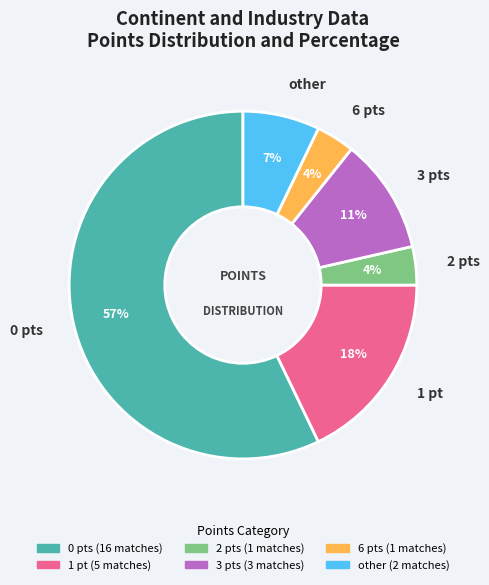

How many segments does this pie chart have?

6